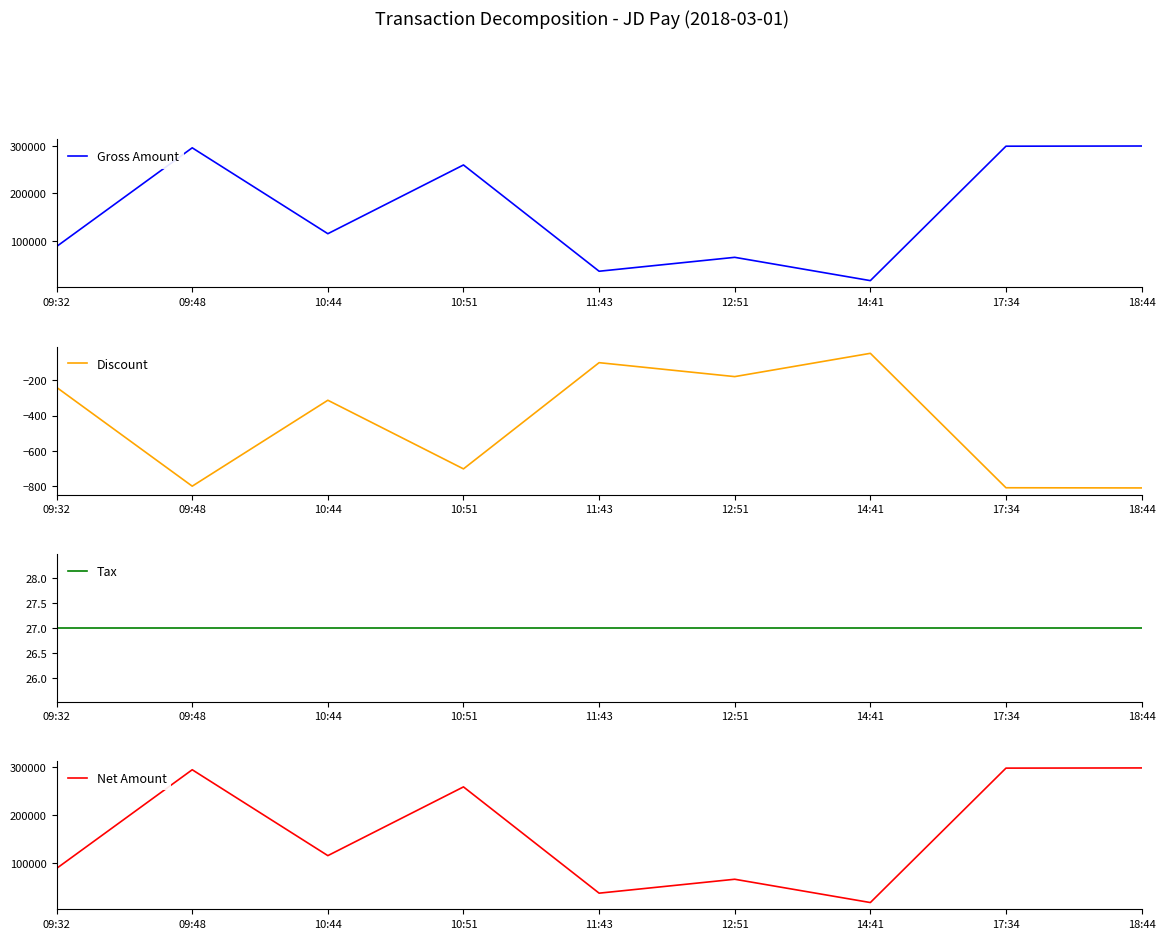

Where does the Discount series first go above -312?

09:32